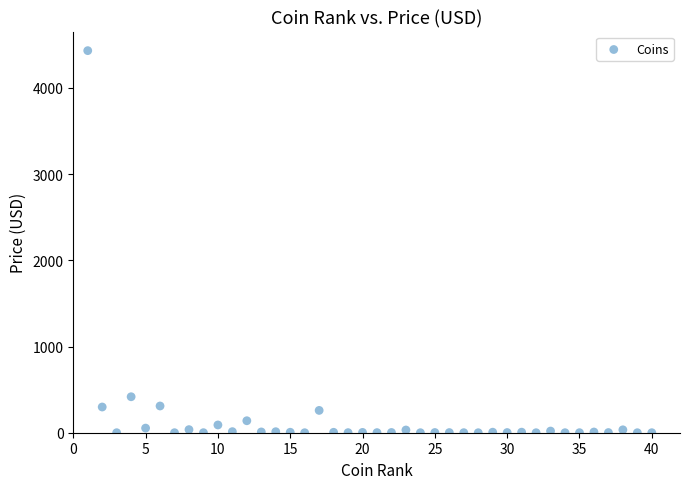

What Y value in the scatter plot is closest to 2216?

417.2